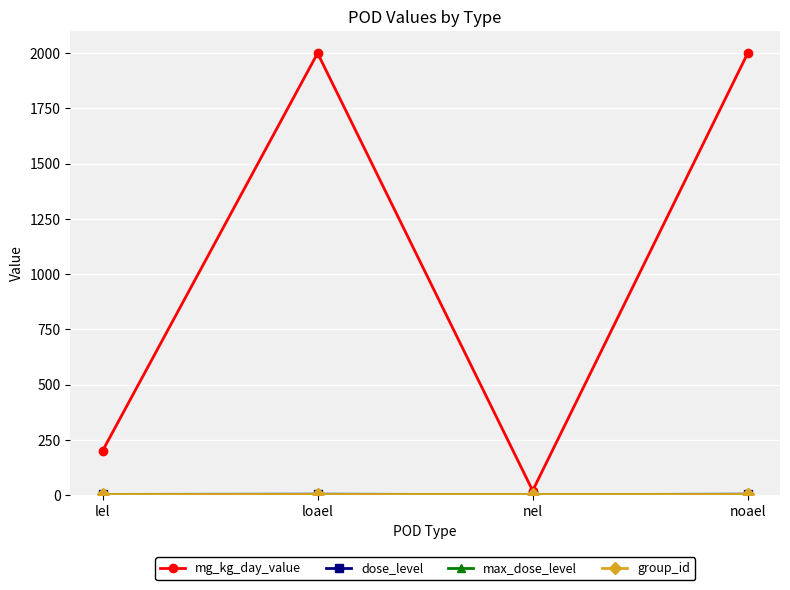

What position from the right is lel?

4